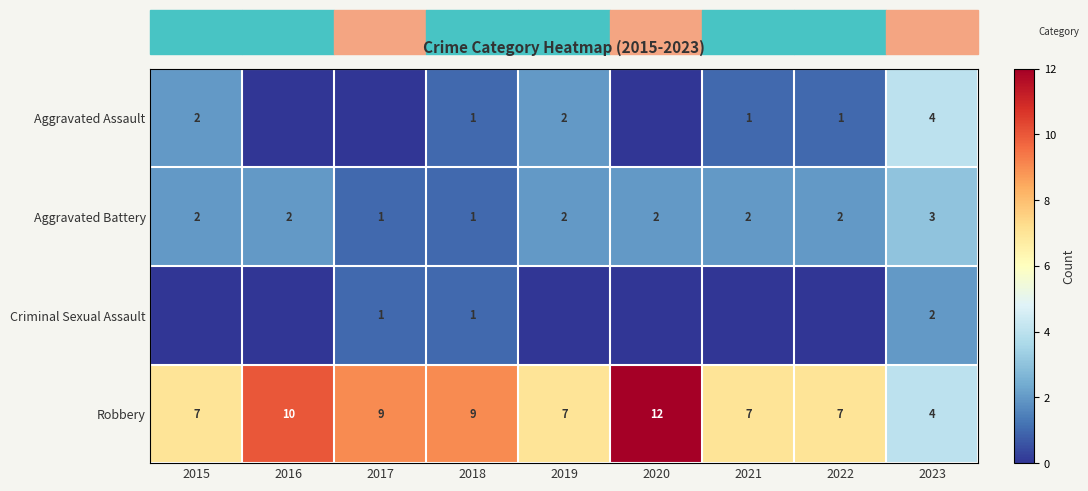

Count the Aggravated Battery values in the range 2 to 3.

7